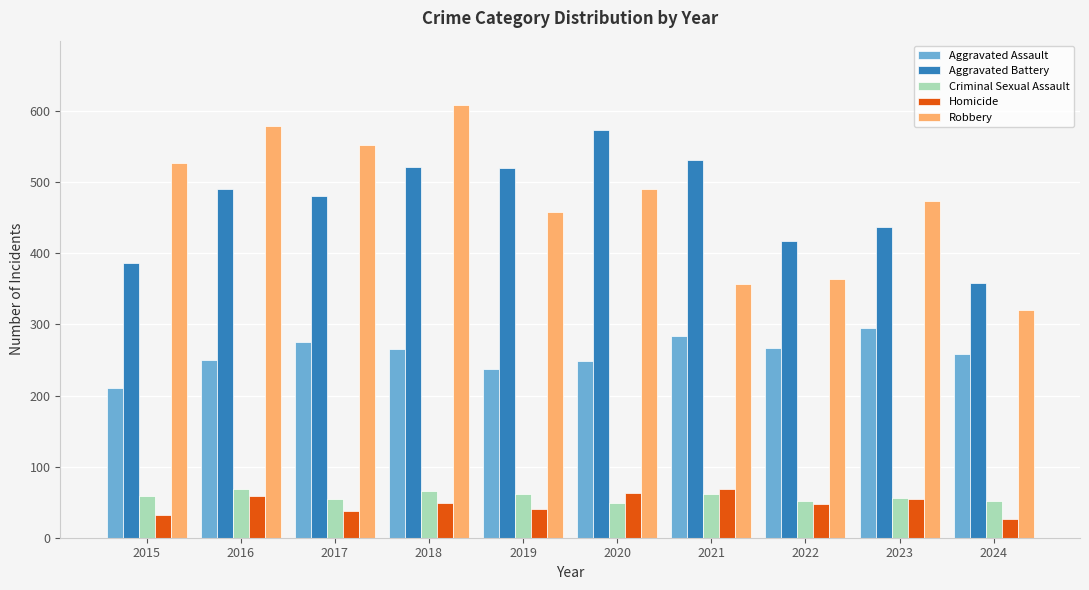

What is the total value across all series at 2016?

1448